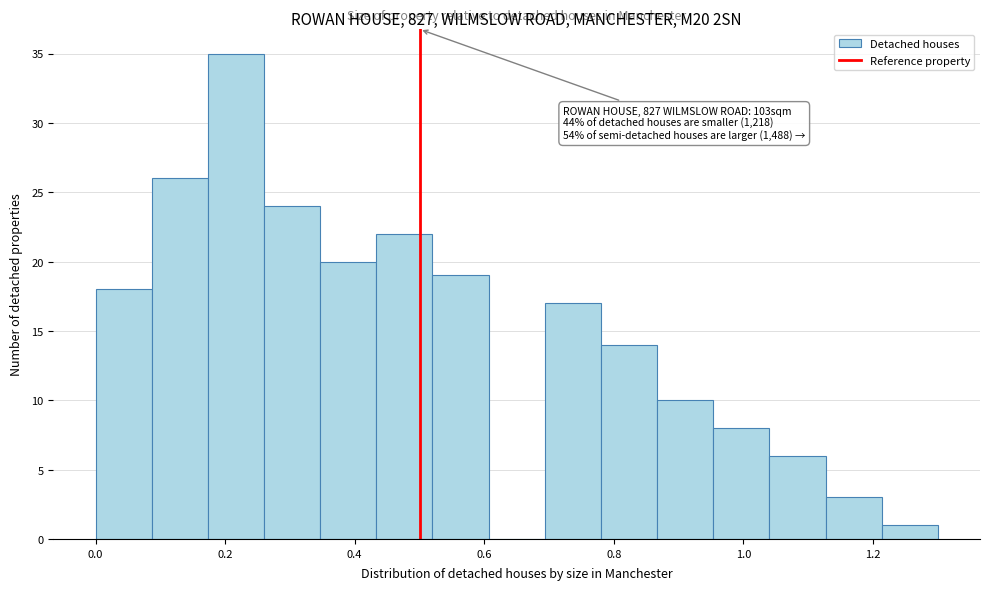

Over which range of the x-axis is the bar tallest?

0.18 to 0.26